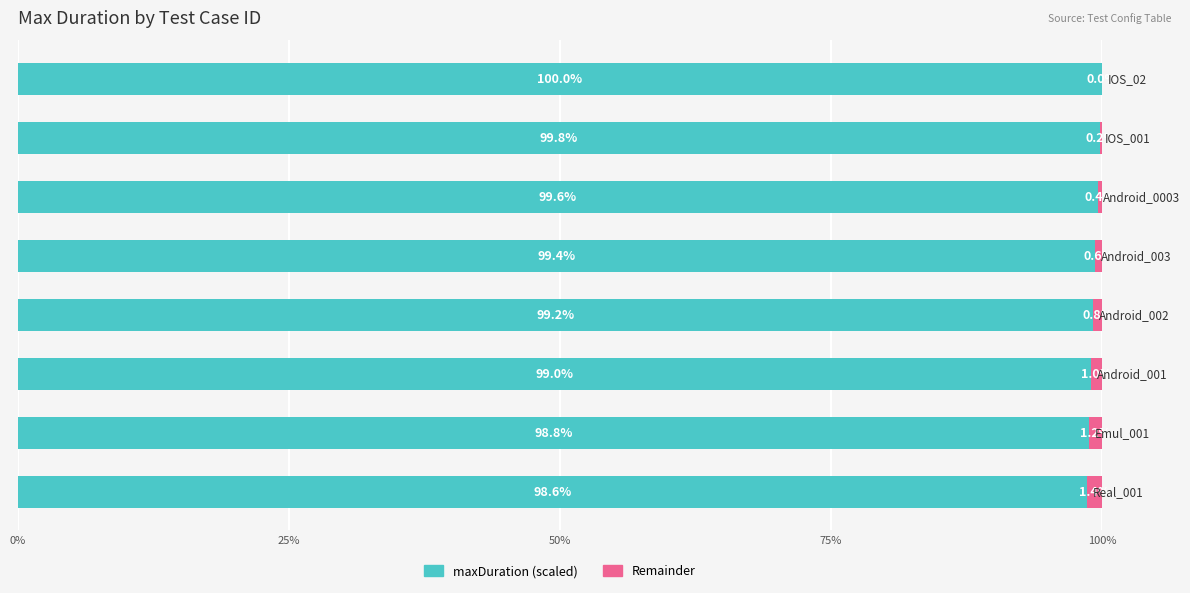

What are all the series names shown in the legend?

maxDuration (scaled), Remainder